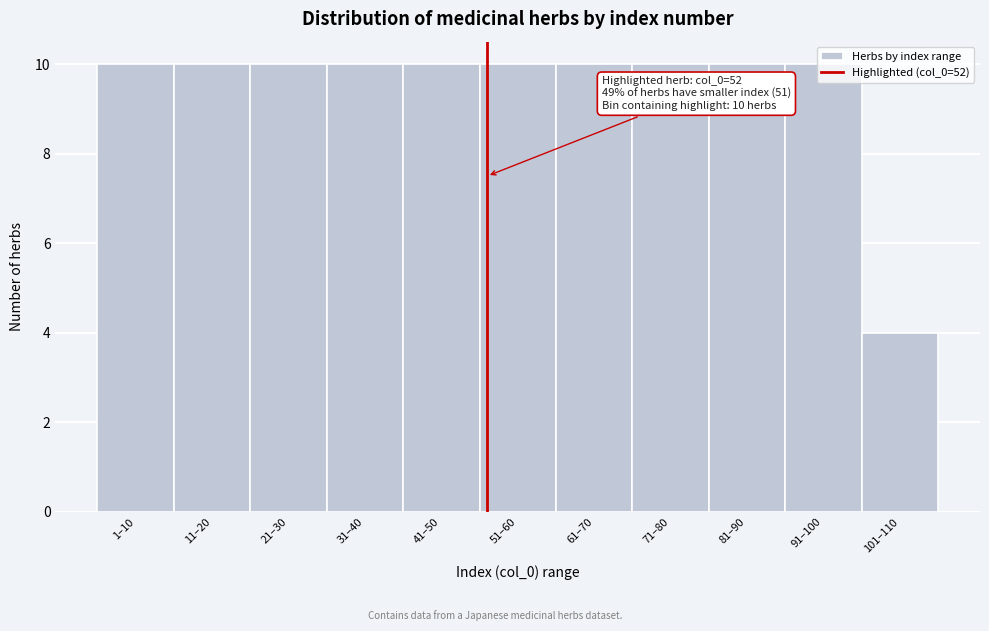

Approximately how many times larger is the value at 101–110 compared to 11–20?

0.4